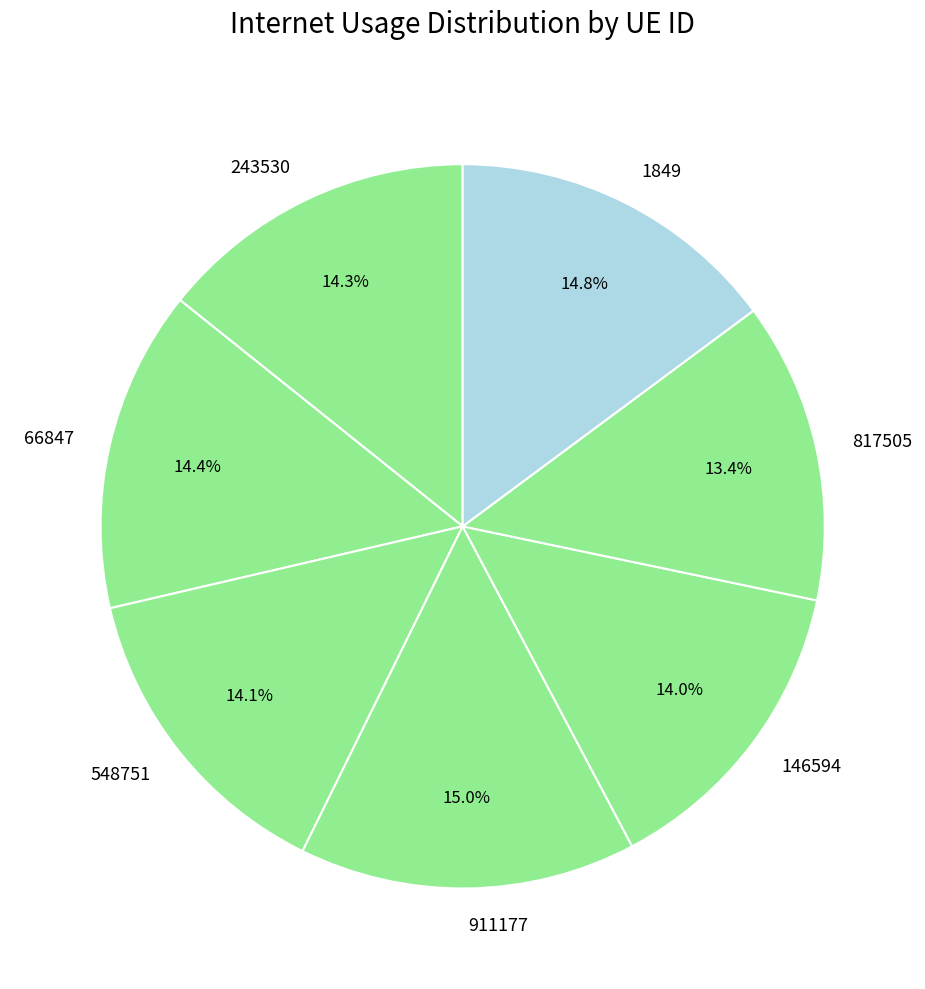

What percentage is the 1849 slice, to the nearest percent?

15%